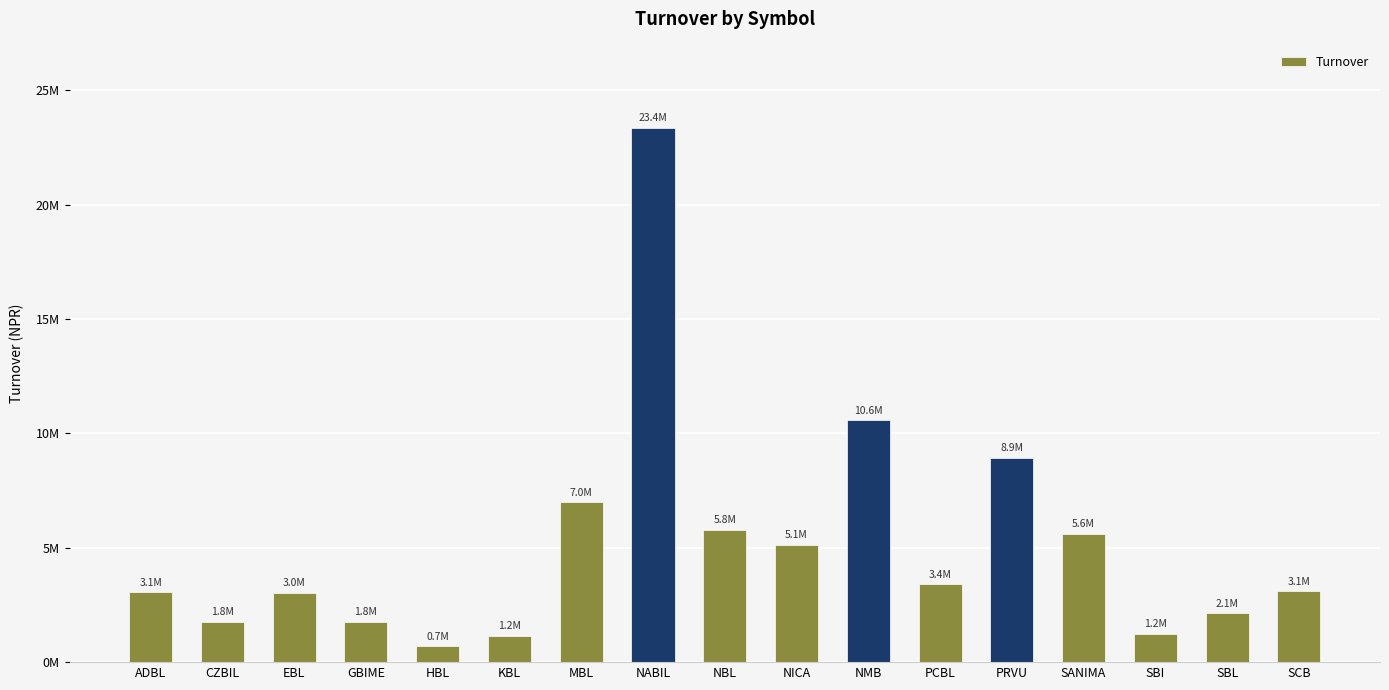

Are the bars horizontal?

No